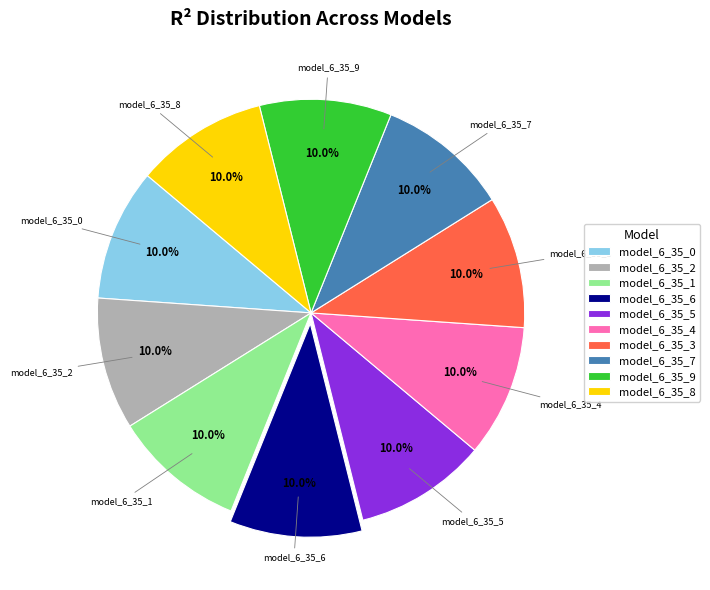

True or false: model_6_35_3 accounts for 4% of the total.

False